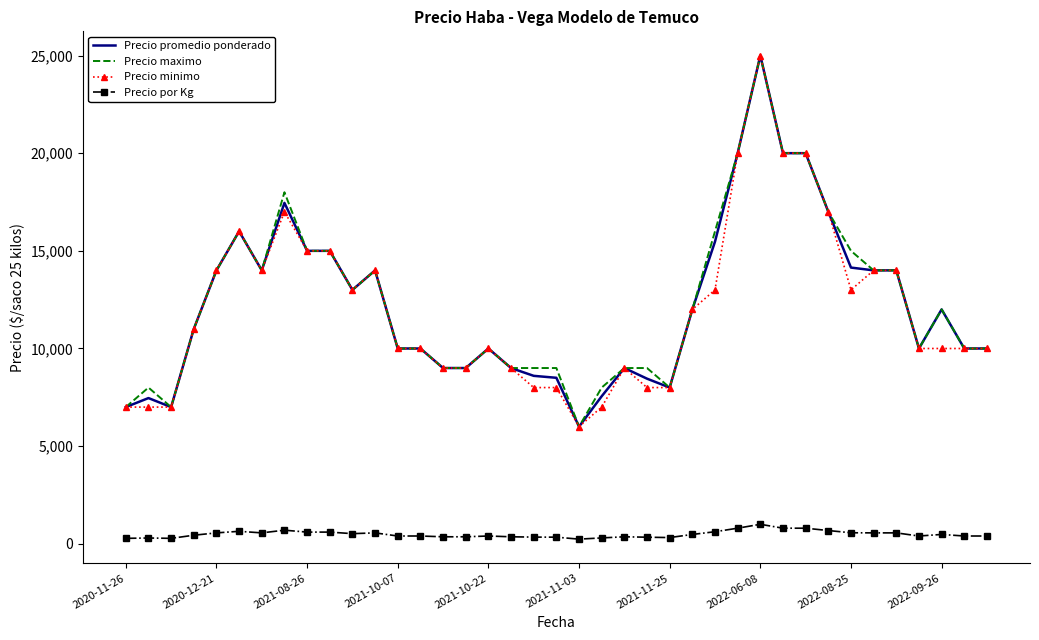

True or false: Precio minimo has more than 1 interior local peaks.

True